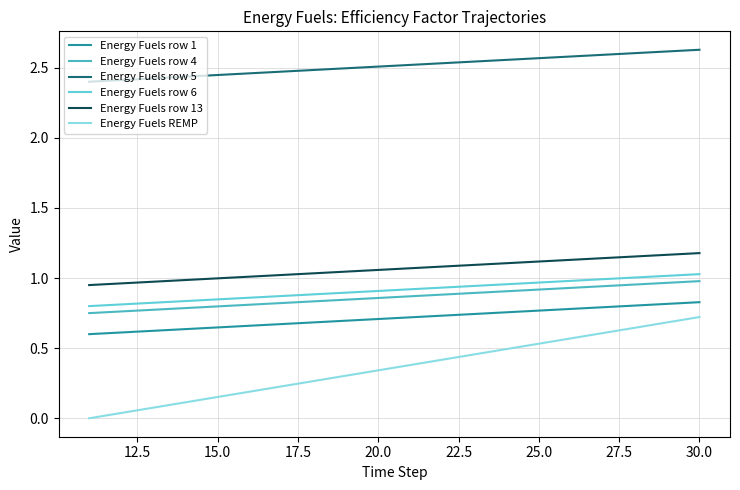

True or false: Energy Fuels row 6 has more than 2 interior local peaks.

False